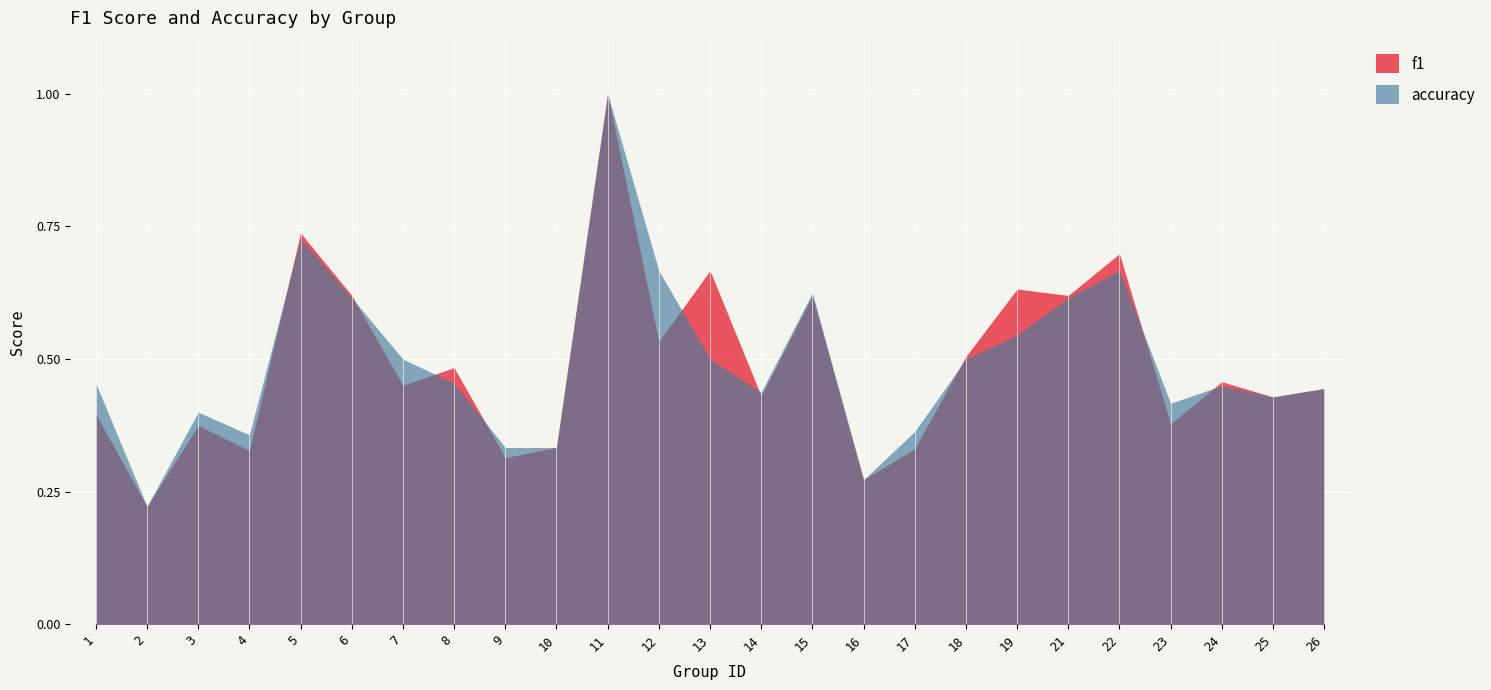

The value of accuracy at 10 is 0.6. True or false?

False